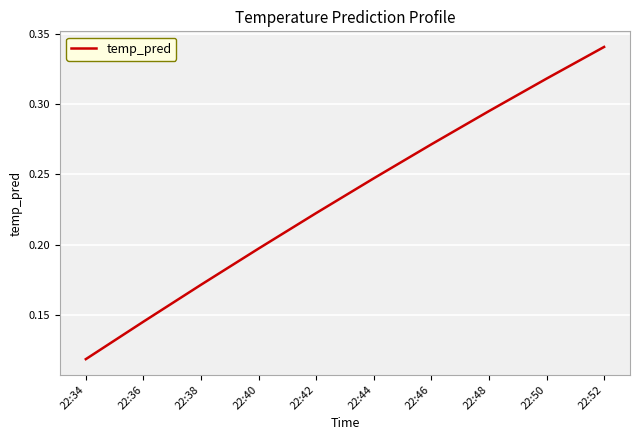

At which label is the value closest to 0?

22:34